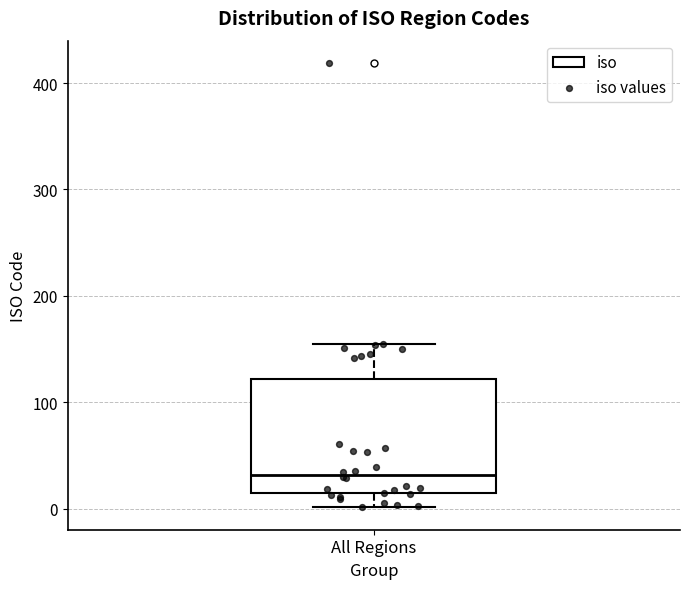

Transcribe this box plot: give where the median line is, the range the box spans, and where the two whiskers end, as read against the y-axis. The values are not printed on the chart, so give them approximately, as read against the axis.

median 30, box 10 to 120, whiskers 0 to 160